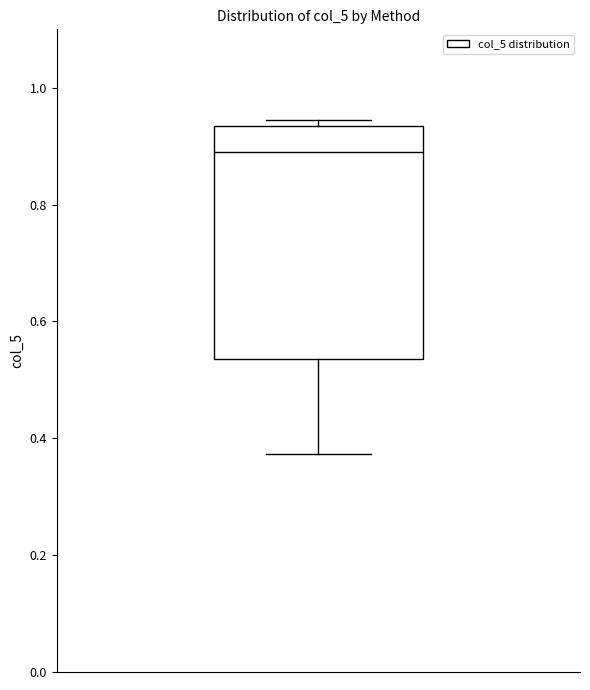

Read this box plot against the y-axis: the position of the median line, the range covered by the box, and the ends of both whiskers. The values are not printed on the chart, so give them approximately, as read against the axis.

median 0.90, box 0.54 to 0.94, whiskers 0.38 to 0.94 (just above the box's upper edge)